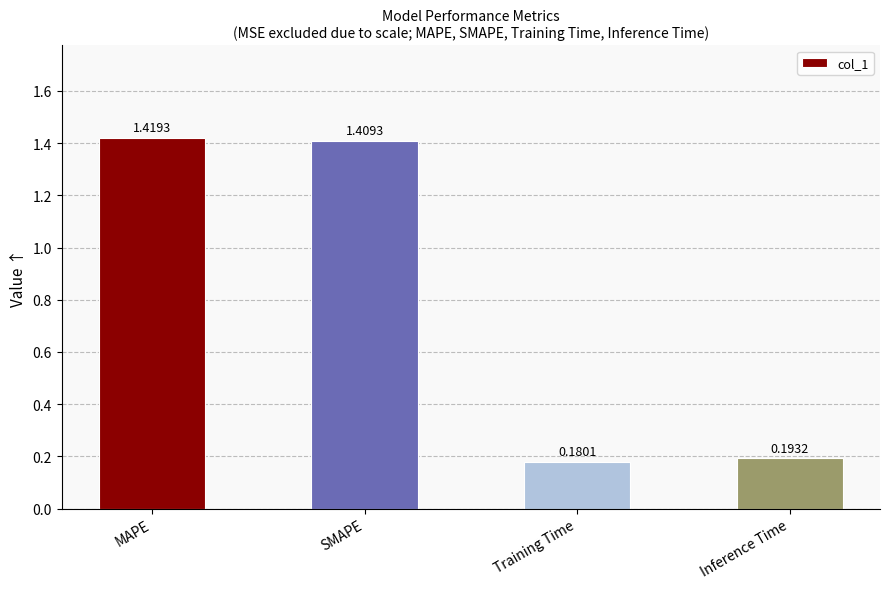

How many values are below 1?

2